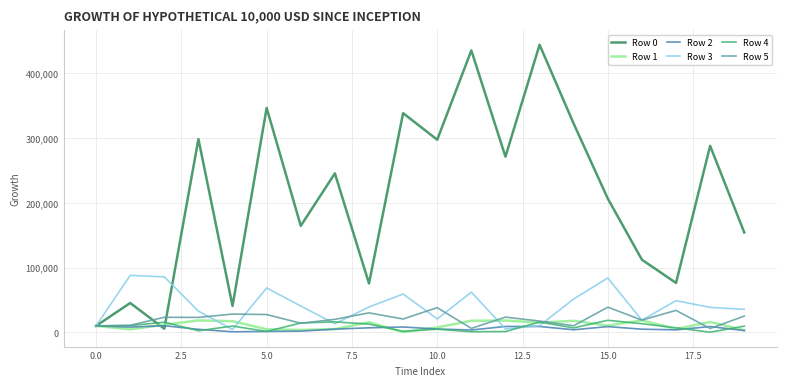

True or false: Row 0 and Row 4 intersect in this chart.

True